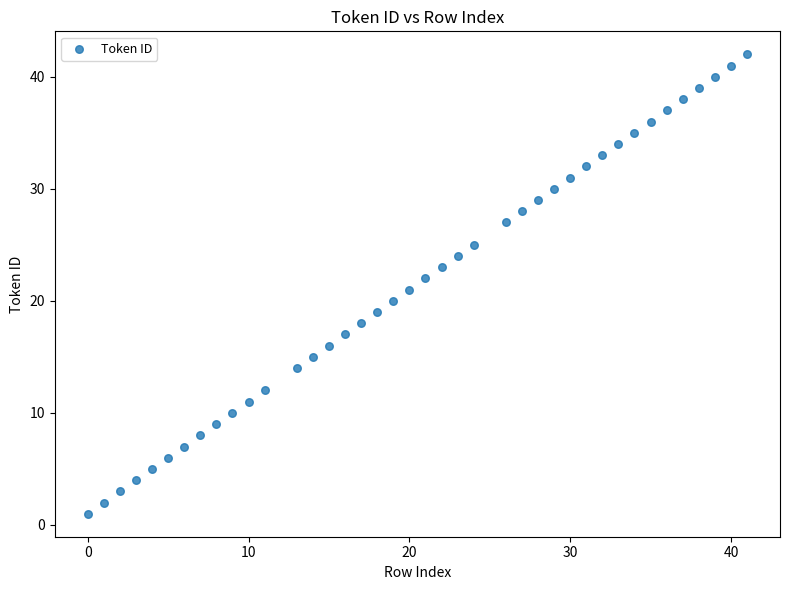

What is the range of X values (max minus min)?

41